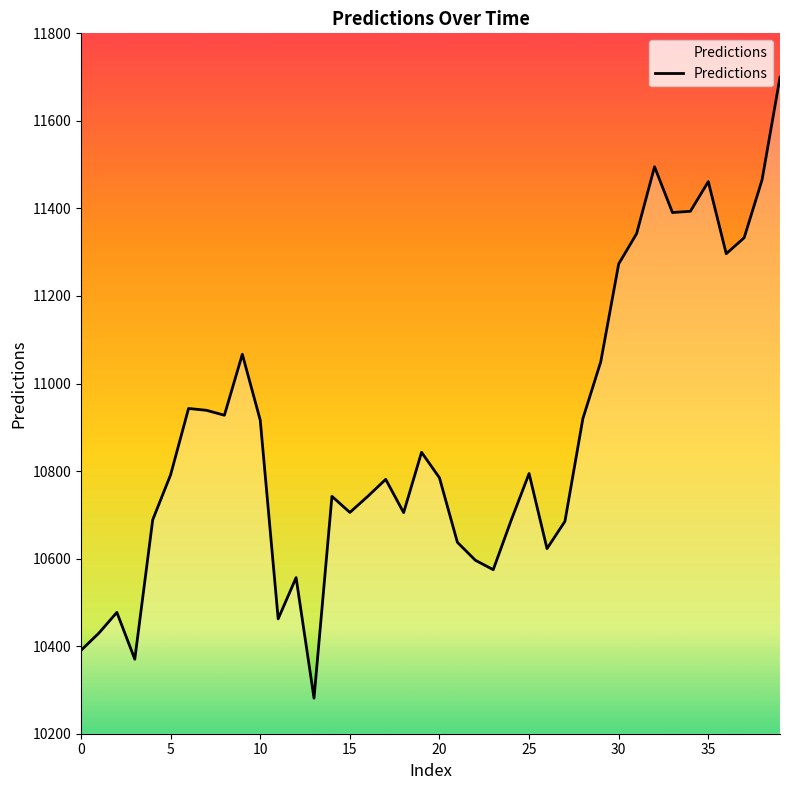

What is the smallest value displayed?

10281.2